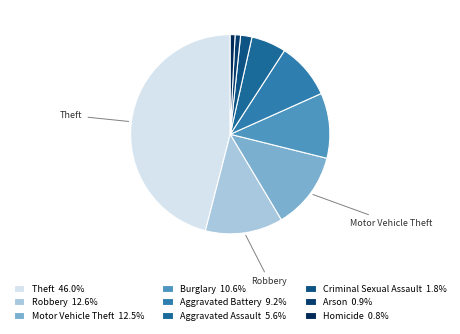

Count the number of slices in the pie.

9